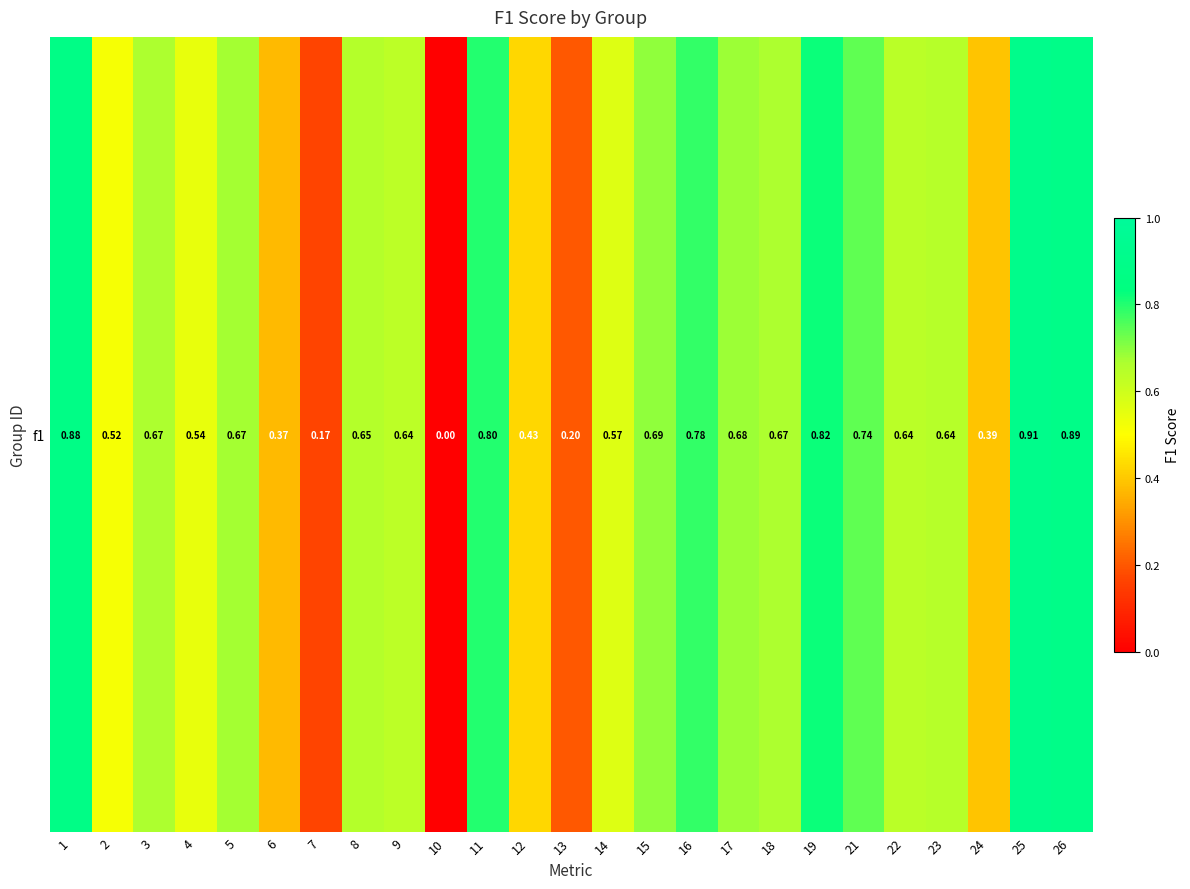

List the labels in order of value, largest first.

25, 26, 1, 19, 11, 16, 21, 15, 17, 5, 3, 18, 8, 23, 22, 9, 14, 4, 2, 12, 24, 6, 13, 7, 10